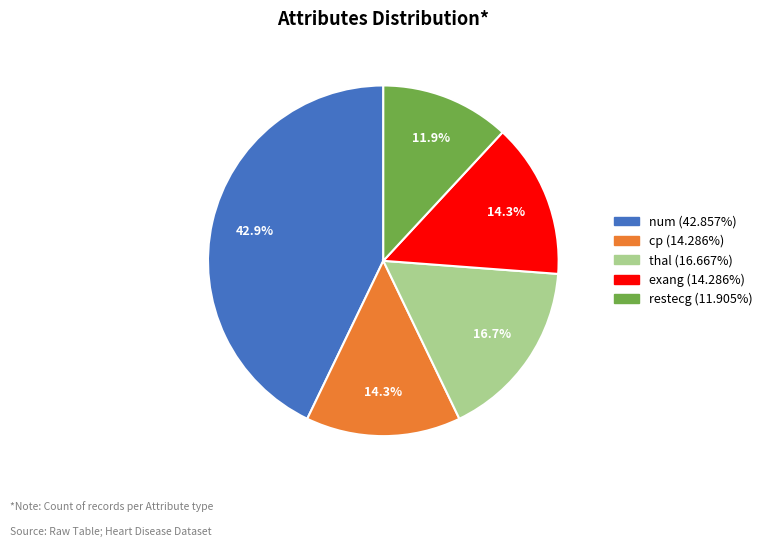

Is there a majority slice in this chart?

No